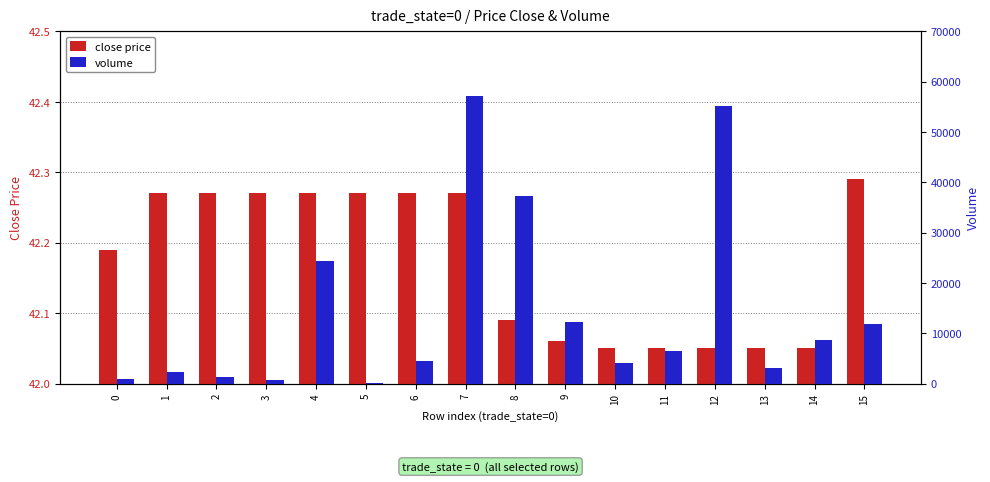

What is the sum of the volume values at 5 and 13?

3243.0